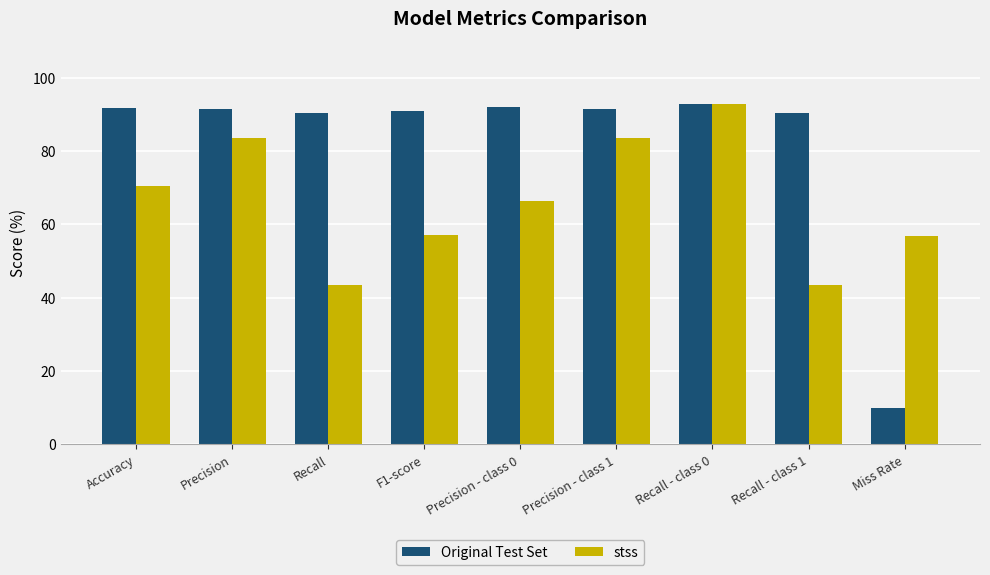

What position from the right is Recall - class 1?

2